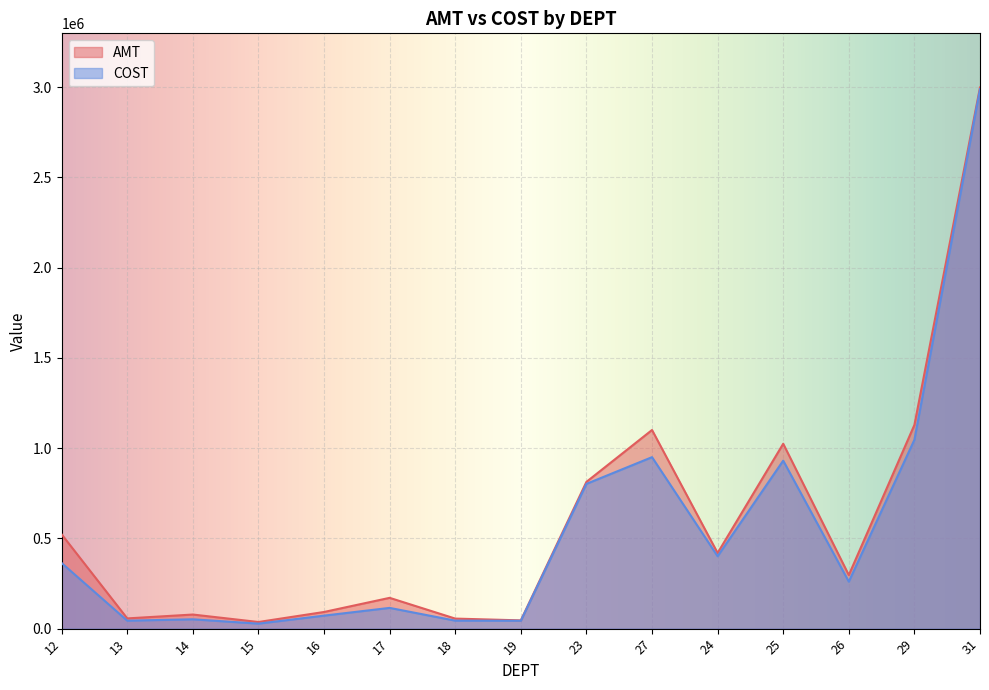

What value does the AMT series have at 23?

813171.0